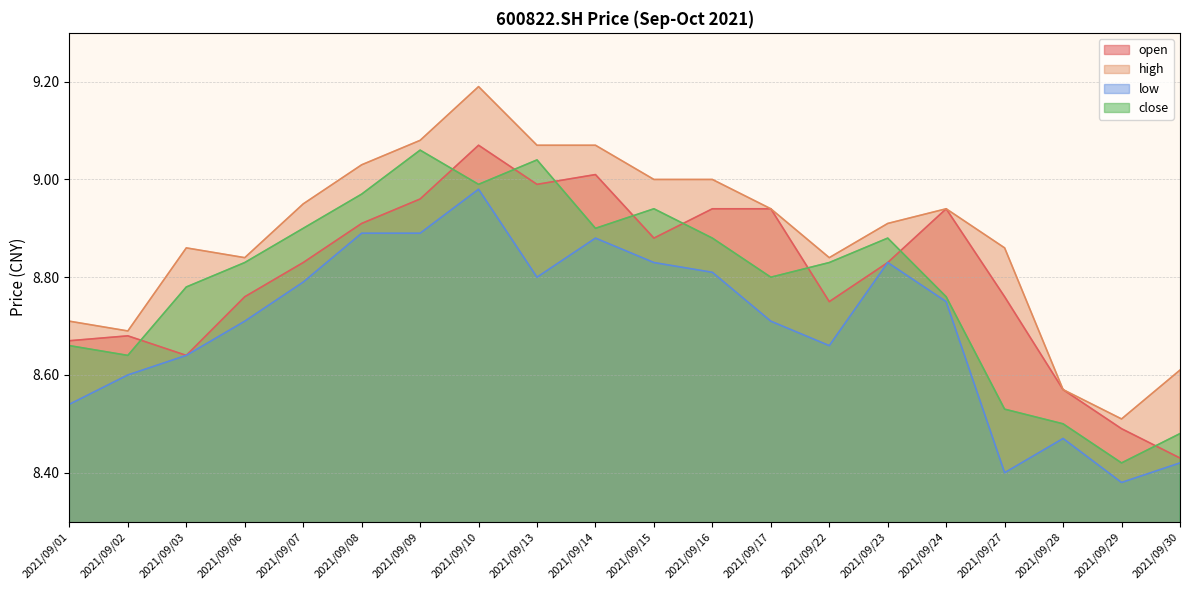

Reading right to left, what are all the values shown in this chart?

open: 2021/09/30=8.4	2021/09/29=8.5	2021/09/28=8.6	2021/09/27=8.8	2021/09/24=8.9	2021/09/23=8.8	2021/09/22=8.8	2021/09/17=8.9	2021/09/16=8.9	2021/09/15=8.9	2021/09/14=9.0	2021/09/13=9.0	2021/09/10=9.1	2021/09/09=9.0	2021/09/08=8.9	2021/09/07=8.8	2021/09/06=8.8	2021/09/03=8.6	2021/09/02=8.7	2021/09/01=8.7
high: 2021/09/30=8.6	2021/09/29=8.5	2021/09/28=8.6	2021/09/27=8.9	2021/09/24=8.9	2021/09/23=8.9	2021/09/22=8.8	2021/09/17=8.9	2021/09/16=9.0	2021/09/15=9.0	2021/09/14=9.1	2021/09/13=9.1	2021/09/10=9.2	2021/09/09=9.1	2021/09/08=9.0	2021/09/07=8.9	2021/09/06=8.8	2021/09/03=8.9	2021/09/02=8.7	2021/09/01=8.7
low: 2021/09/30=8.4	2021/09/29=8.4	2021/09/28=8.5	2021/09/27=8.4	2021/09/24=8.8	2021/09/23=8.8	2021/09/22=8.7	2021/09/17=8.7	2021/09/16=8.8	2021/09/15=8.8	2021/09/14=8.9	2021/09/13=8.8	2021/09/10=9.0	2021/09/09=8.9	2021/09/08=8.9	2021/09/07=8.8	2021/09/06=8.7	2021/09/03=8.6	2021/09/02=8.6	2021/09/01=8.5
close: 2021/09/30=8.5	2021/09/29=8.4	2021/09/28=8.5	2021/09/27=8.5	2021/09/24=8.8	2021/09/23=8.9	2021/09/22=8.8	2021/09/17=8.8	2021/09/16=8.9	2021/09/15=8.9	2021/09/14=8.9	2021/09/13=9.0	2021/09/10=9.0	2021/09/09=9.1	2021/09/08=9.0	2021/09/07=8.9	2021/09/06=8.8	2021/09/03=8.8	2021/09/02=8.6	2021/09/01=8.7